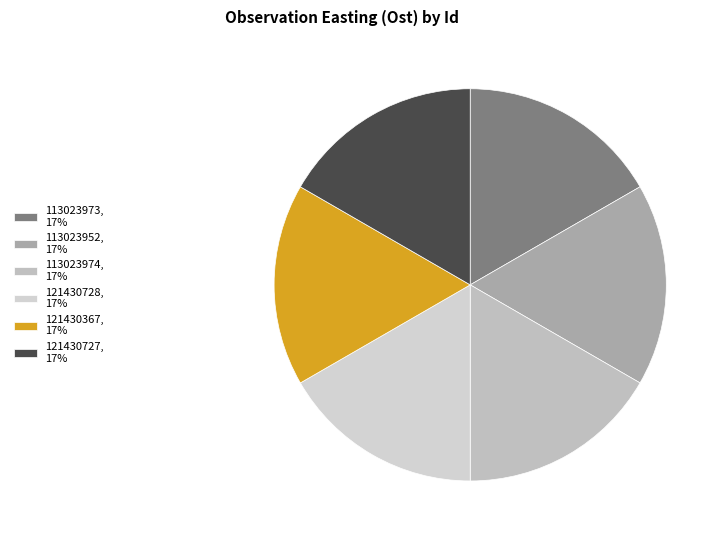

How many segments does this pie chart have?

6